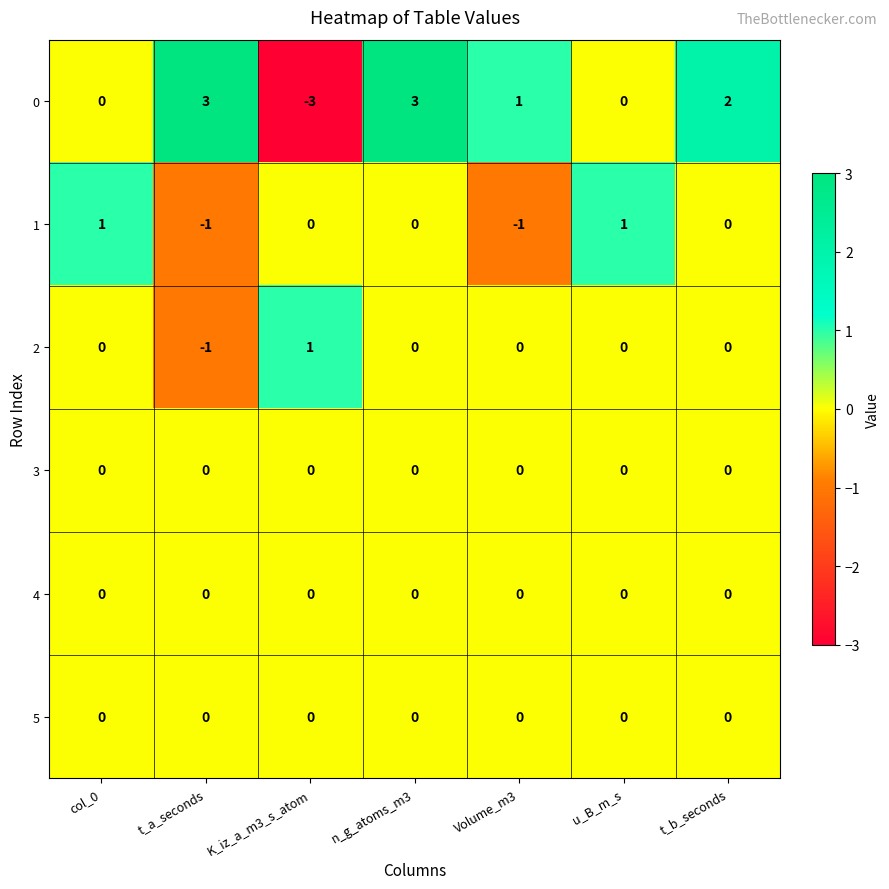

Which series has the largest total across all categories?

0